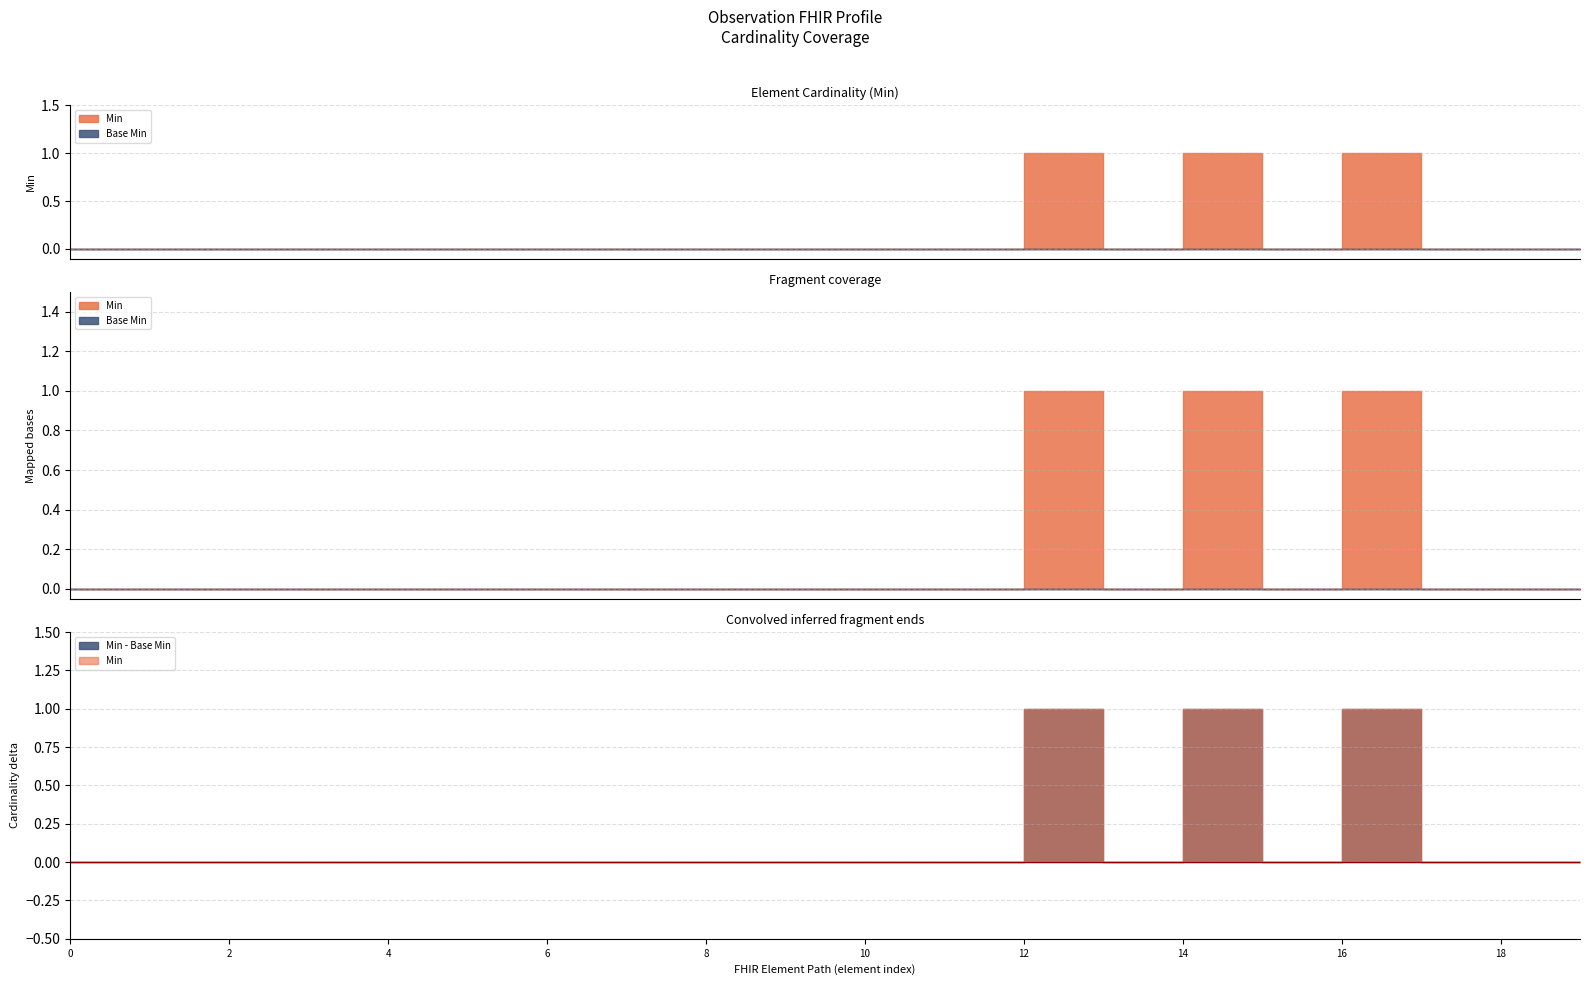

True or false: Min and Base Min intersect in this chart.

False